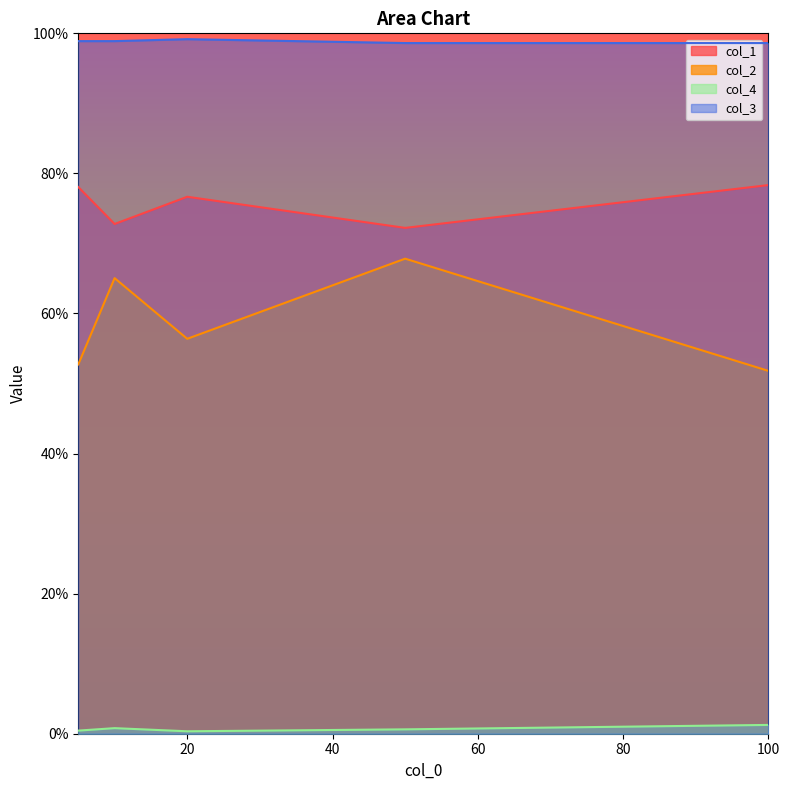

The col_1 series shows 0.7 at 10. True or false?

True